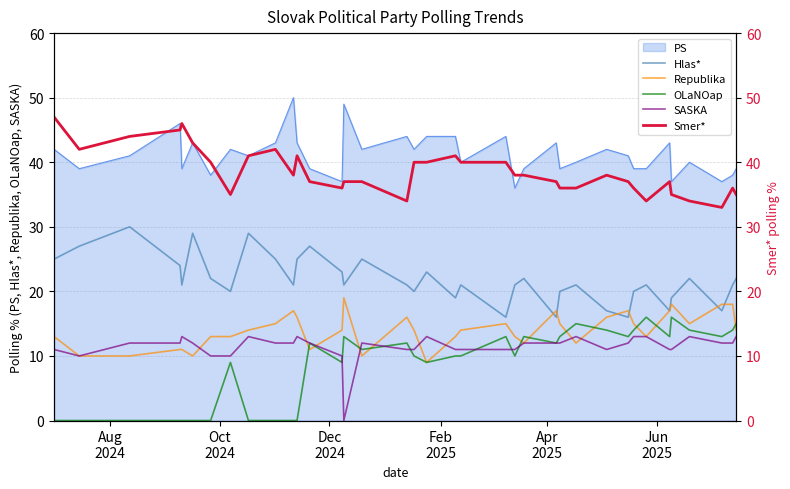

True or false: Hlas* and OLaNOap cross at least once.

False